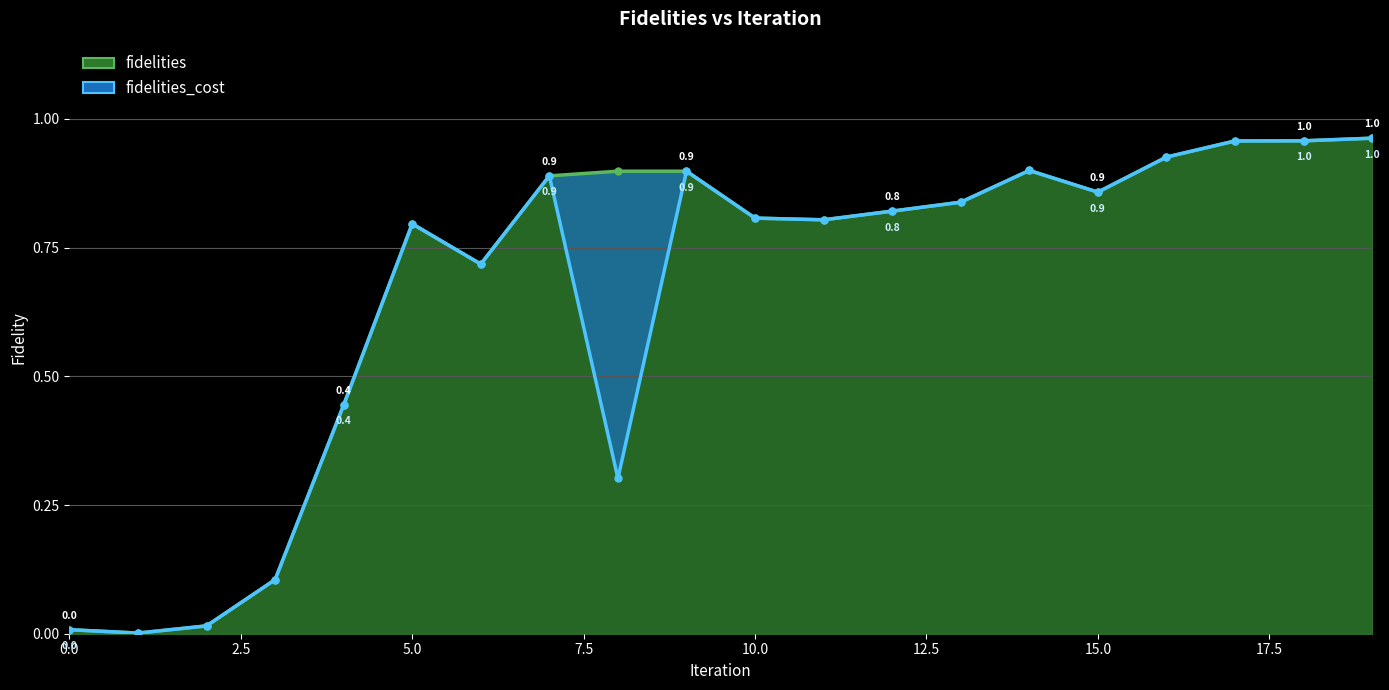

Reading left to right, list all the values displayed in this chart.

fidelities_cost: 0=0.0	1=0.0	2=0.0	3=0.1	4=0.4	5=0.8	6=0.7	7=0.9	8=0.3	9=0.9	10=0.8	11=0.8	12=0.8	13=0.8	14=0.9	15=0.9	16=0.9	17=1.0	18=1.0	19=1.0
fidelities: 0=0.0	1=0.0	2=0.0	3=0.1	4=0.4	5=0.8	6=0.7	7=0.9	8=0.9	9=0.9	10=0.8	11=0.8	12=0.8	13=0.8	14=0.9	15=0.9	16=0.9	17=1.0	18=1.0	19=1.0